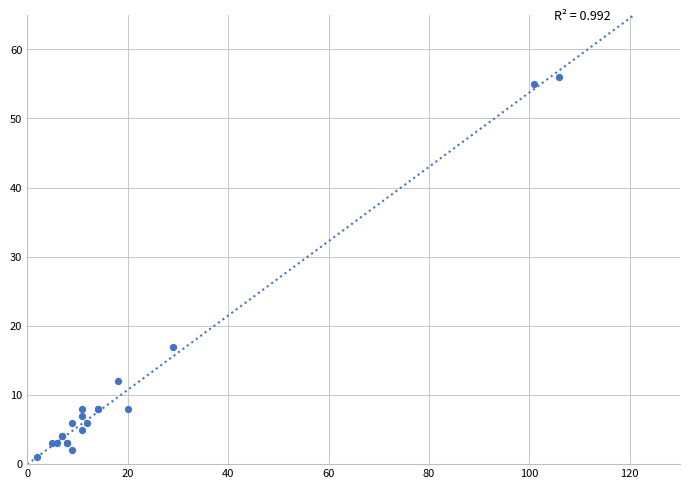

What Y value in the scatter plot is closest to 28?

17